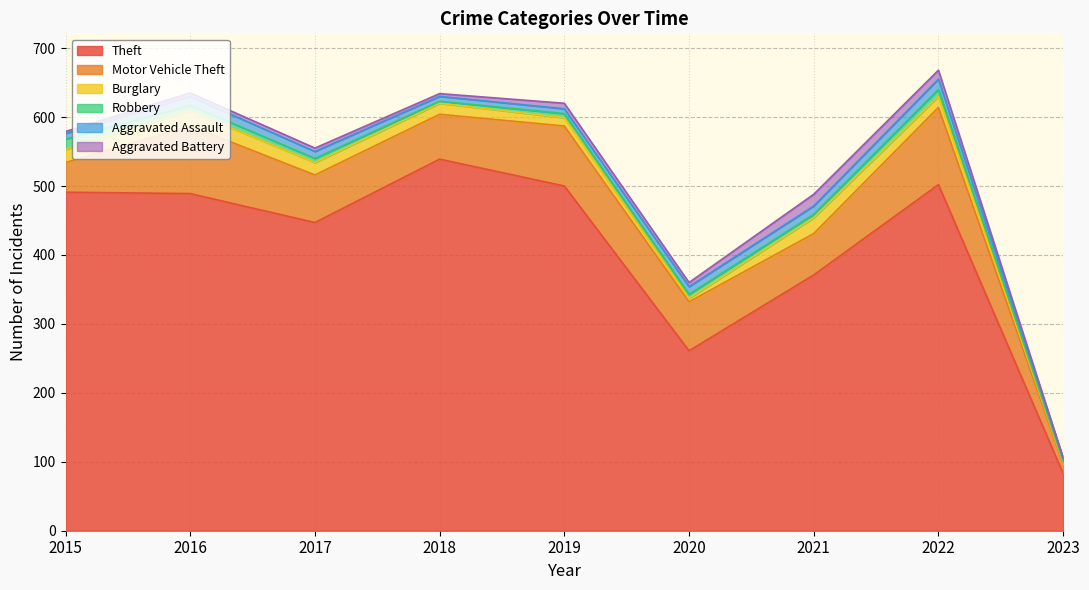

Is the value of Burglary at 2019 greater than the value of Aggravated Assault at 2021?

No